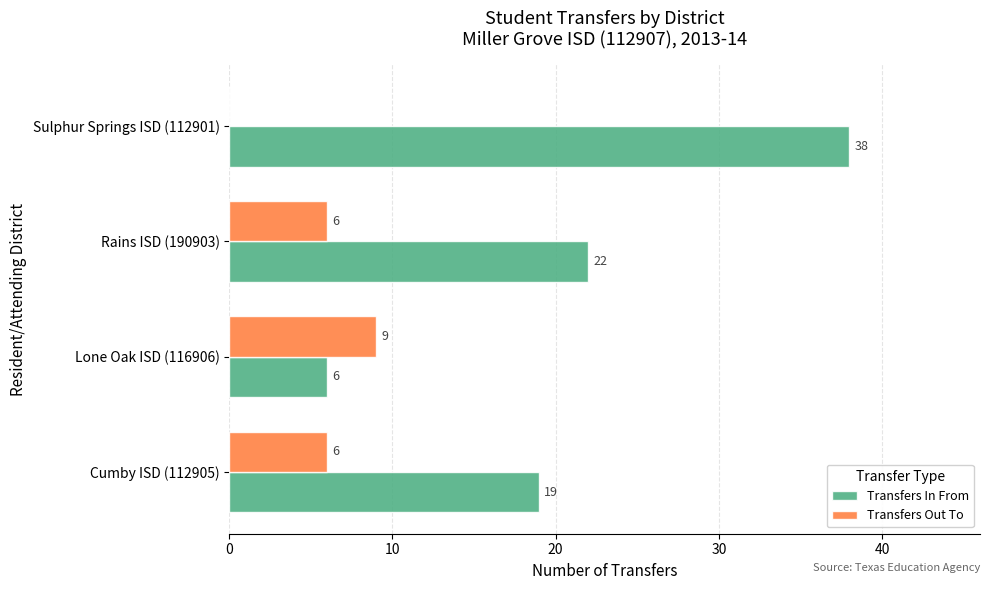

Which series has the largest range (max minus min)?

Transfers In From